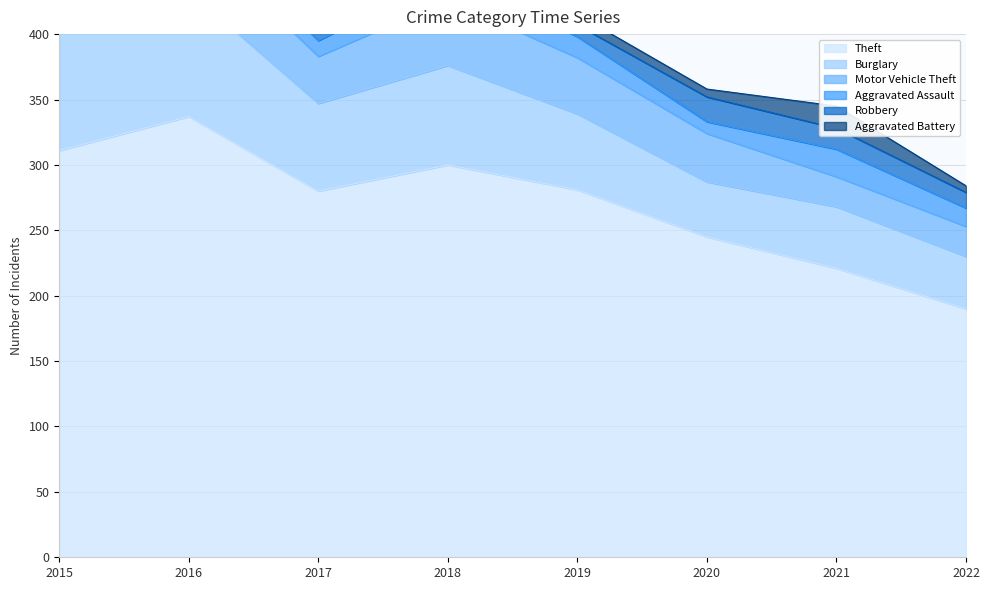

What is the lowest value of the Motor Vehicle Theft series?

23